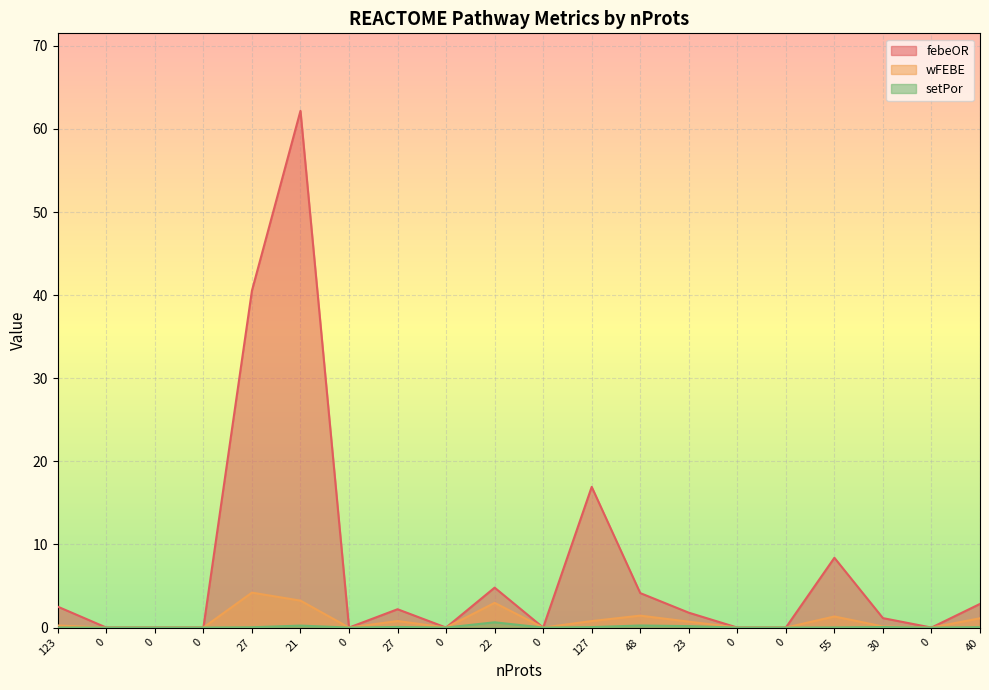

True or false: wFEBE and setPor intersect in this chart.

False